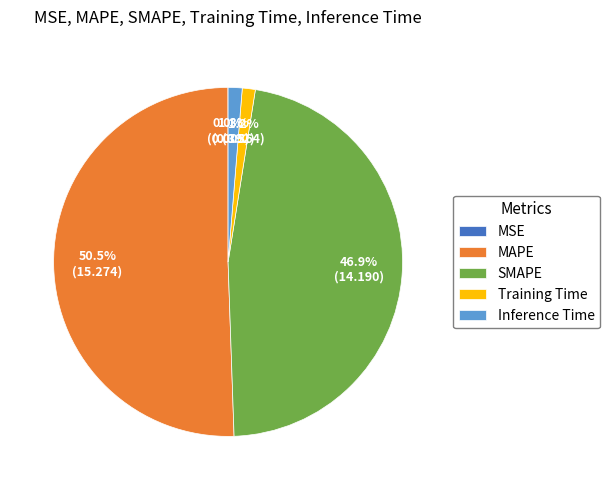

Which has a higher value, MAPE or SMAPE?

MAPE